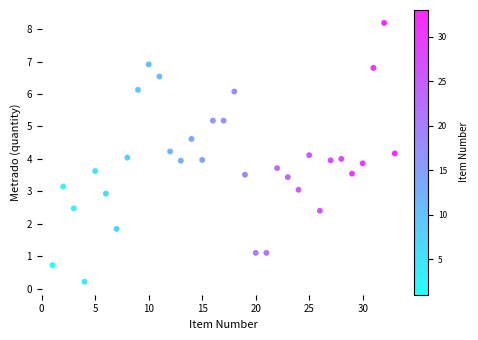

What is the range of X values (max minus min)?

32.0